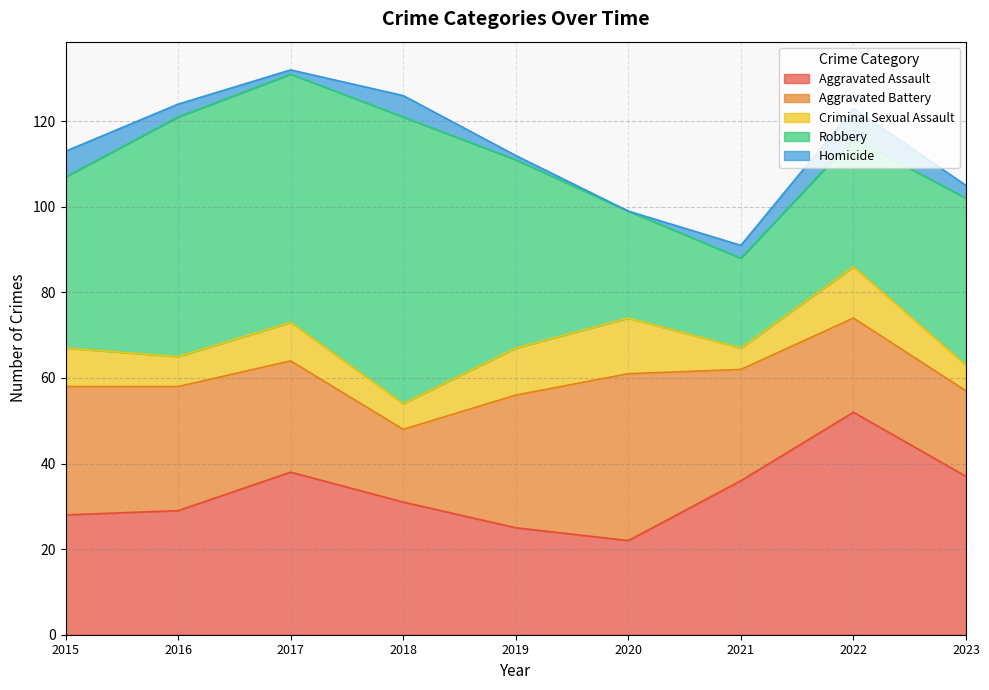

What is the total value across all series at 2018?

126